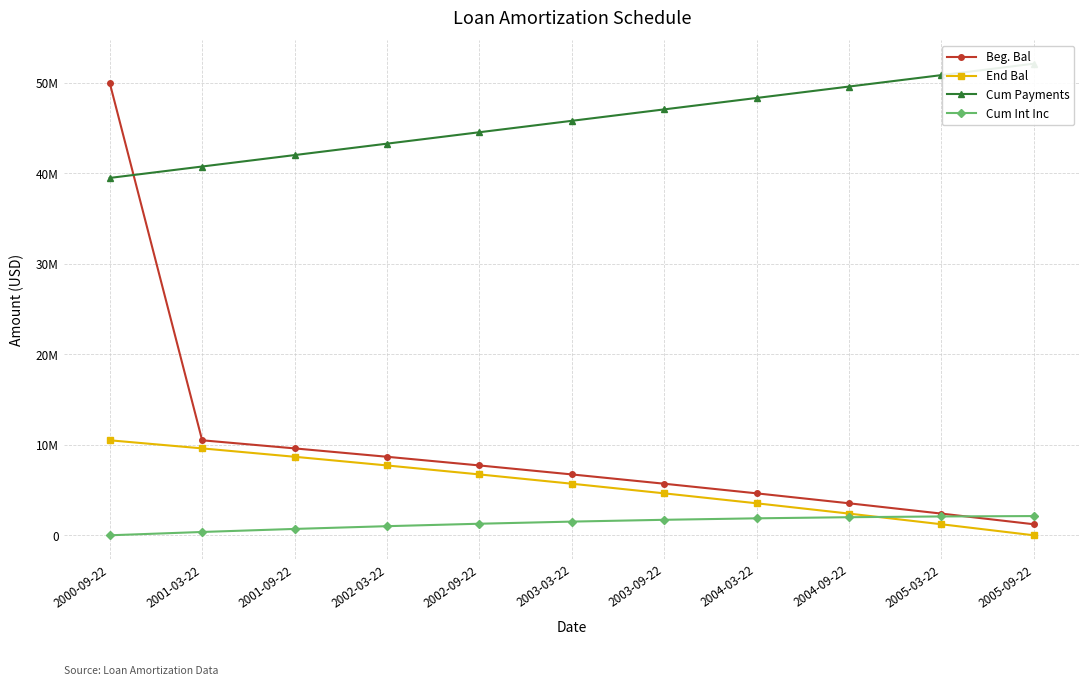

Reading left to right, extract all data points from this chart.

Beg. Bal: 2000-09-22=50000000.0	2001-03-22=10501000.0	2001-09-22=9605880.4	2002-03-22=8679431.6	2002-09-22=7720557.1	2003-03-22=6728122.0	2003-09-22=5700951.7	2004-03-22=4637830.4	2004-09-22=3537499.8	2005-03-22=2398657.7	2005-09-22=1219956.1
End Bal: 2000-09-22=10501000.0	2001-03-22=9605880.4	2001-09-22=8679431.6	2002-03-22=7720557.1	2002-09-22=6728122.0	2003-03-22=5700951.7	2003-09-22=4637830.4	2004-03-22=3537499.8	2004-09-22=2398657.7	2005-03-22=1219956.1	2005-09-22=-0.0
Cum Payments: 2000-09-22=39499000.0	2001-03-22=40761654.6	2001-09-22=42024309.2	2002-03-22=43286963.8	2002-09-22=44549618.4	2003-03-22=45812273.0	2003-09-22=47074927.6	2004-03-22=48337582.2	2004-09-22=49600236.8	2005-03-22=50862891.4	2005-09-22=52125546.0
Cum Int Inc: 2000-09-22=0.0	2001-03-22=367535.0	2001-09-22=703740.8	2002-03-22=1007520.9	2002-09-22=1277740.4	2003-03-22=1513224.7	2003-09-22=1712758.0	2004-03-22=1875082.1	2004-09-22=1998894.6	2005-03-22=2082847.6	2005-09-22=2125546.0